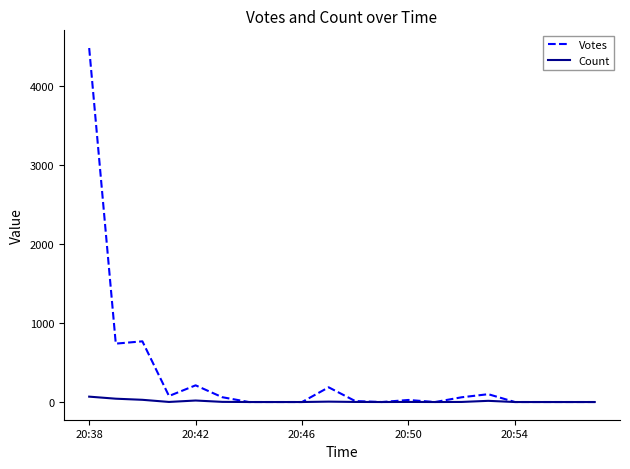

Which series has the widest spread of values?

Votes